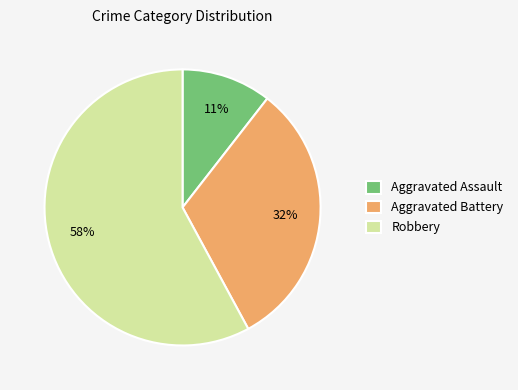

To the nearest percent, what is the difference between the largest and smallest slice percentages?

47%